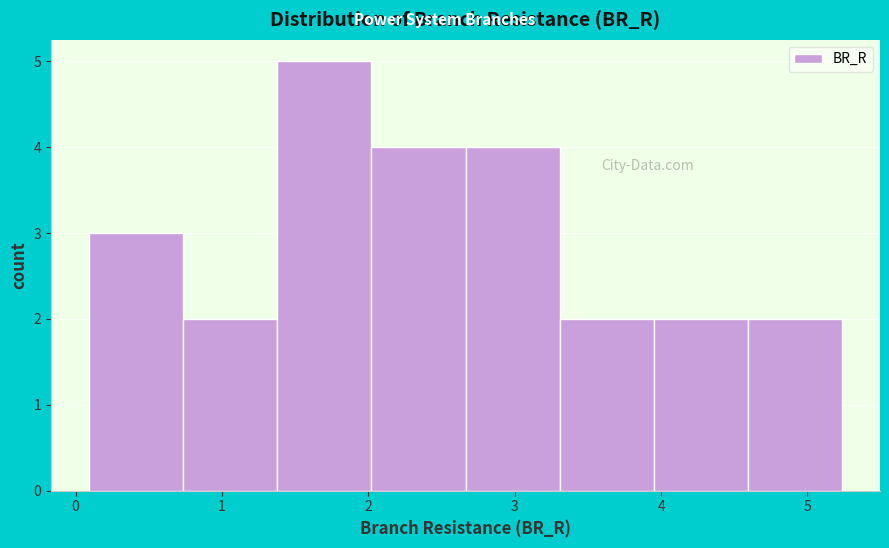

How tall is the bar that spans 2.0 to 2.7 on the x-axis? Neither the bar edges nor the heights are printed on the chart, so give them approximately, as read against the axes.

4